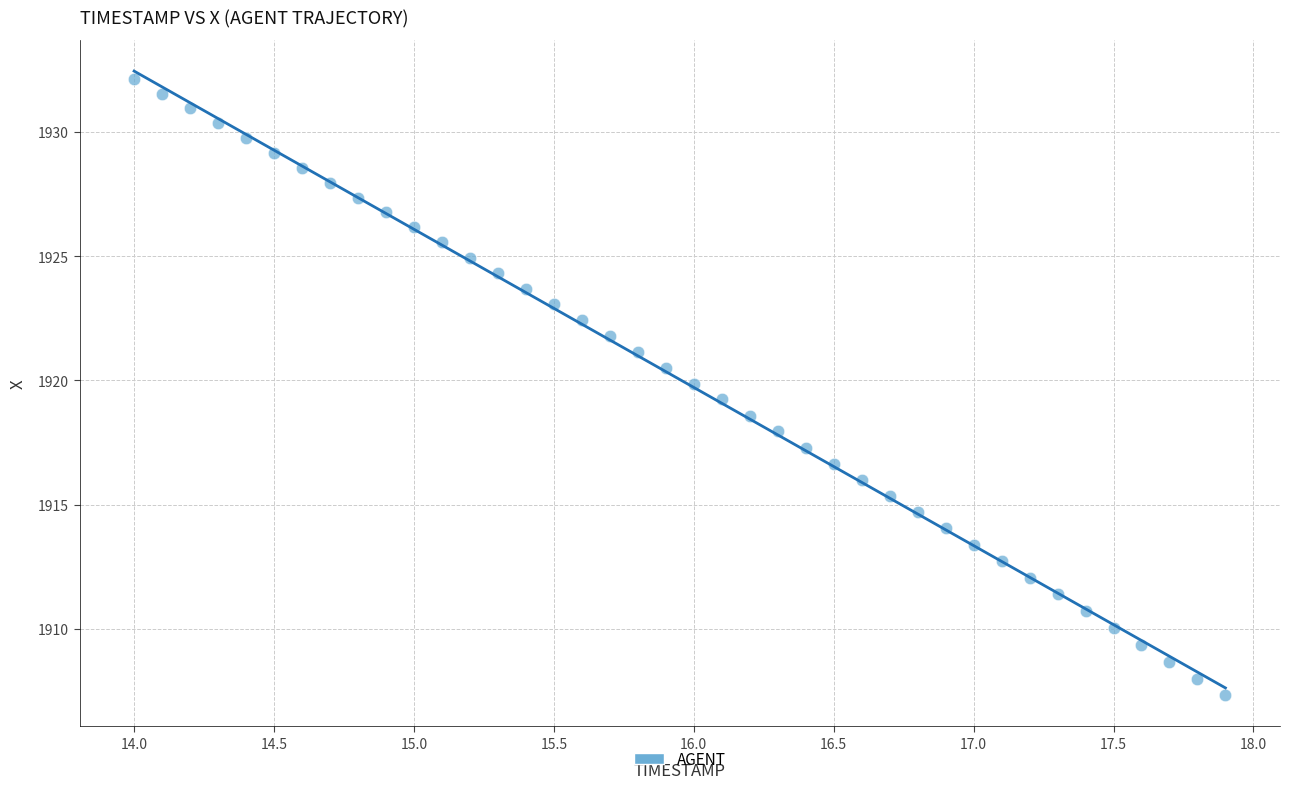

What is the range of Y values (max minus min)?

24.8